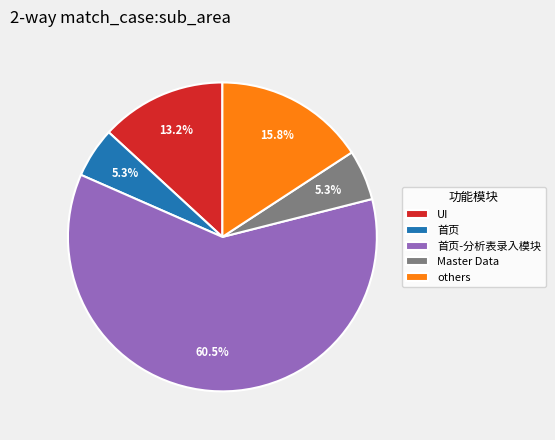

Is Master Data the majority of the pie?

No